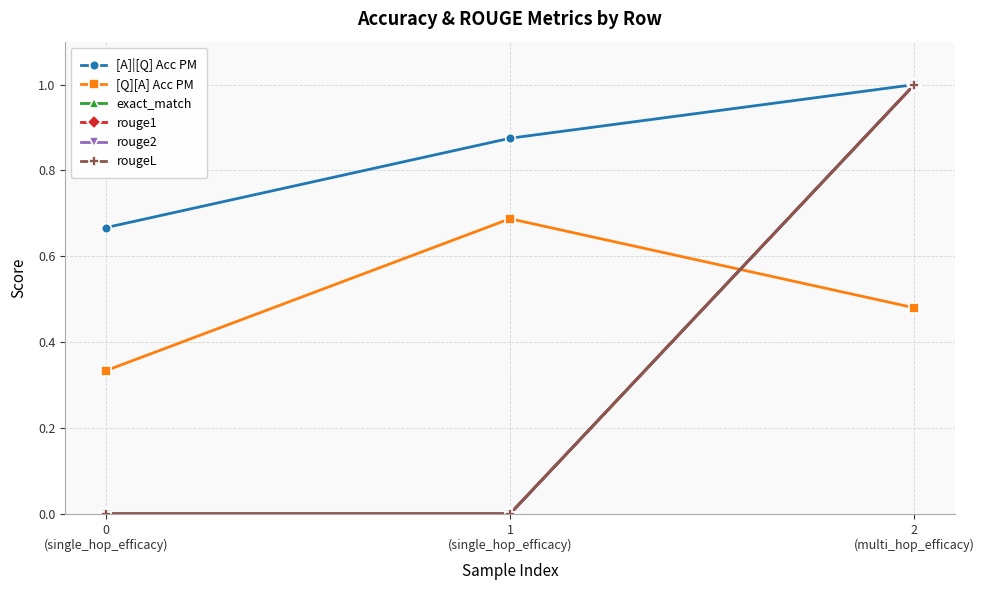

At which category is the sum across all series the highest?

2
(multi_hop_efficacy)